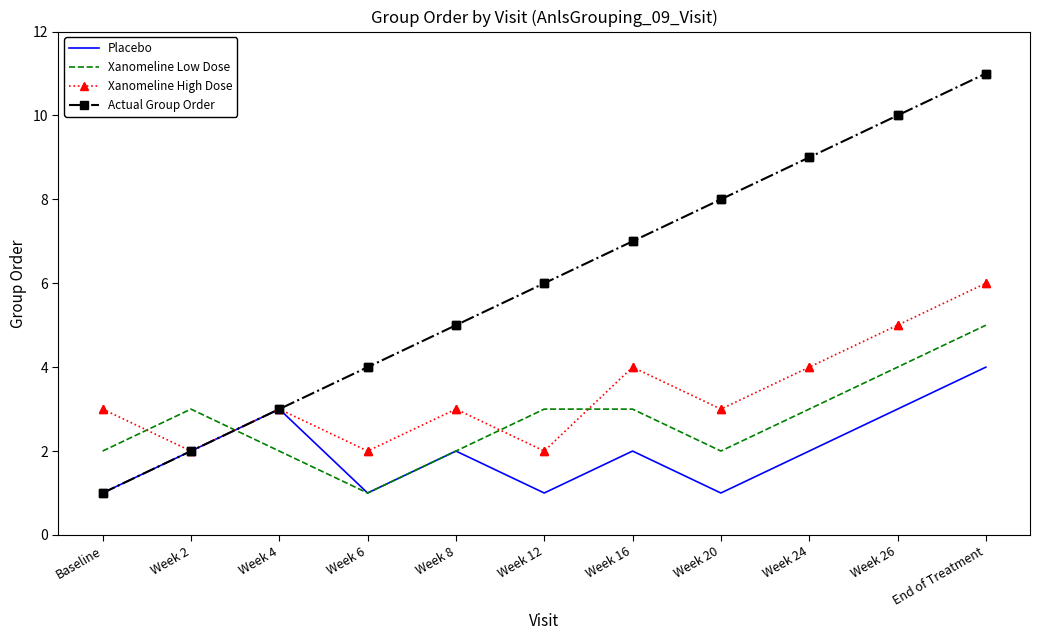

The Xanomeline Low Dose series shows 1 at Week 2. True or false?

False